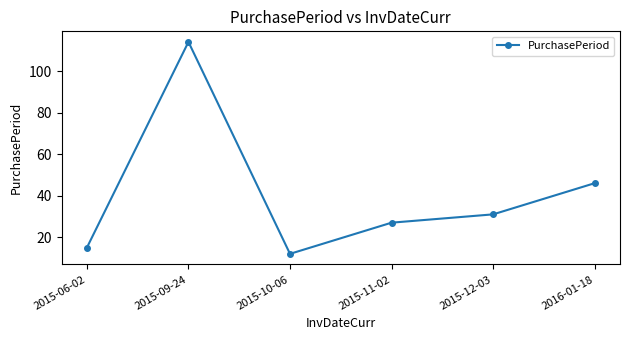

What position from the right is 2015-12-03?

2